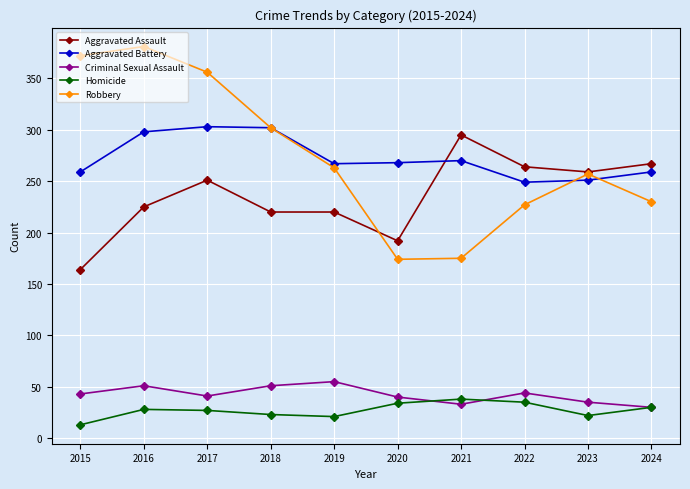

Between 2020 and 2022, which series saw the biggest shift?

Aggravated Assault